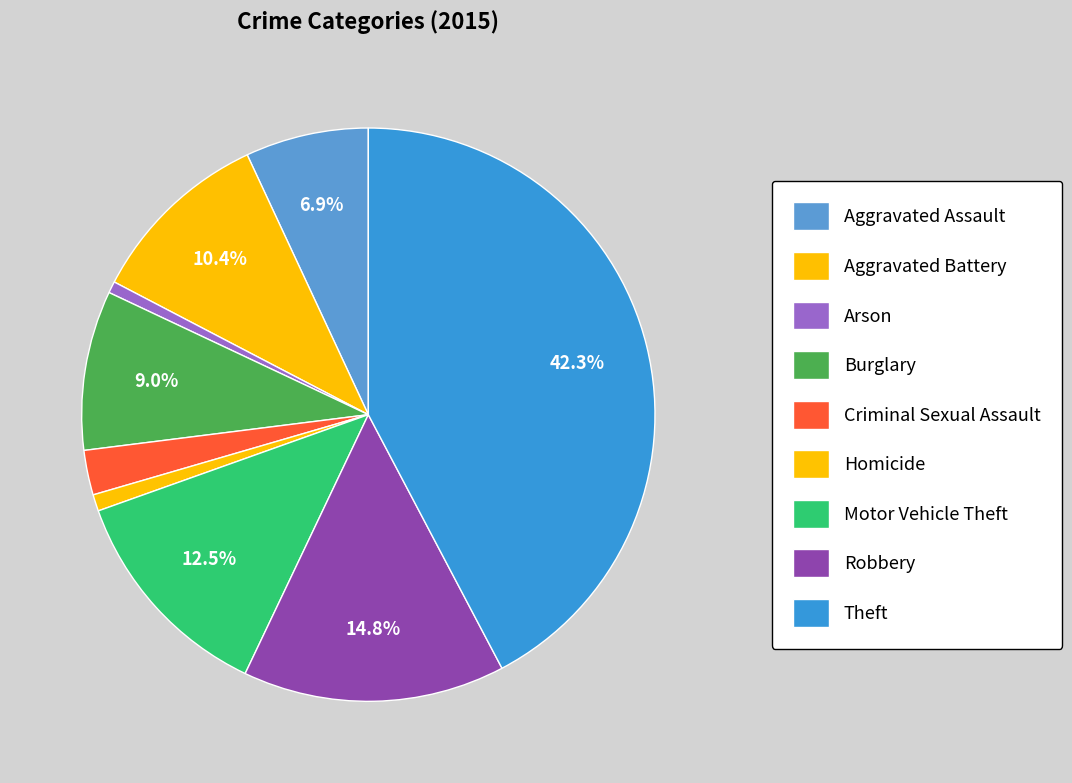

Is it true that Aggravated Assault is 7% of the pie?

True